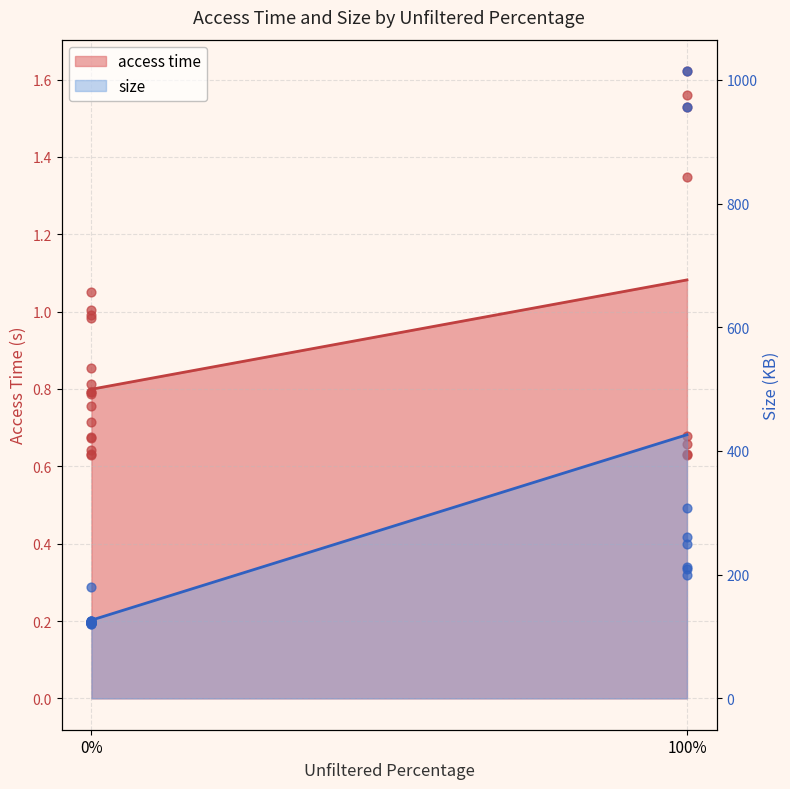

Which series has the widest spread of Y values?

size